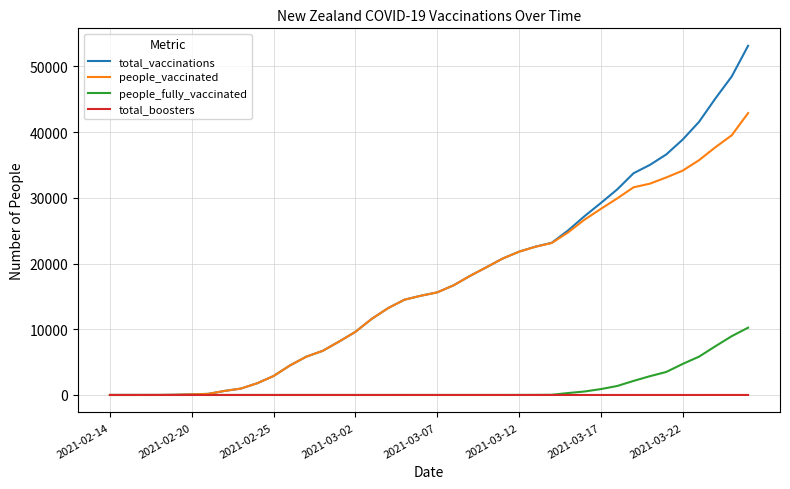

Which series has the widest spread of values?

total_vaccinations